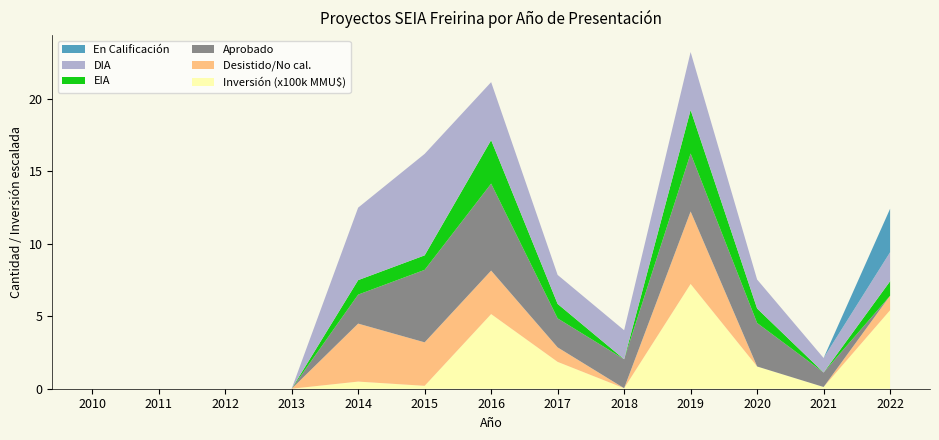

True or false: Inversión (x100k MMU$) has a value of 1.9 at 2017.

True